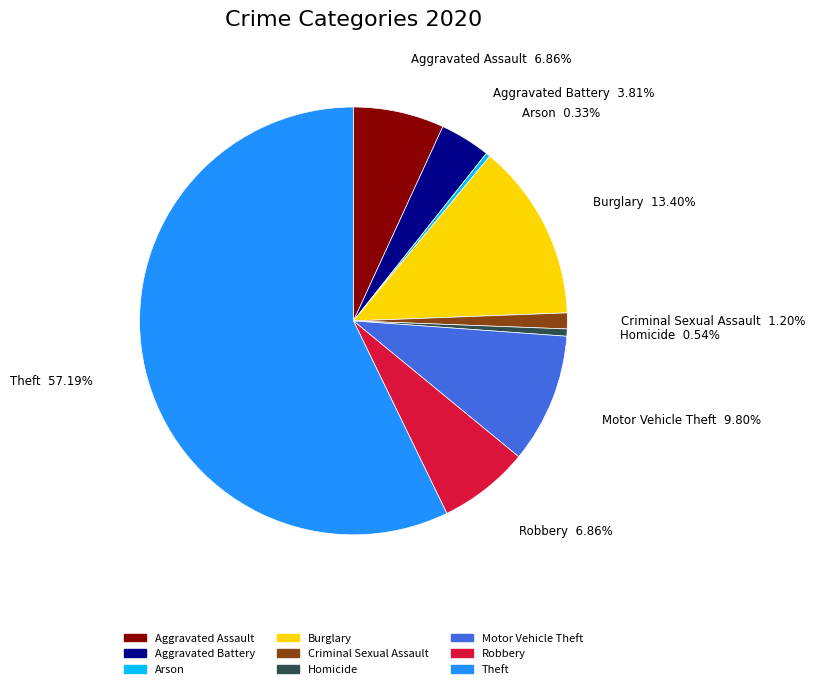

Which slice represents more than half of the pie?

Theft